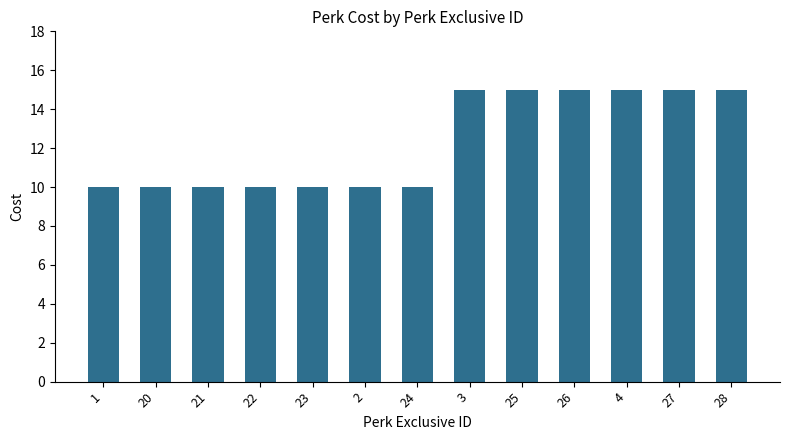

How many bars are there in total?

13